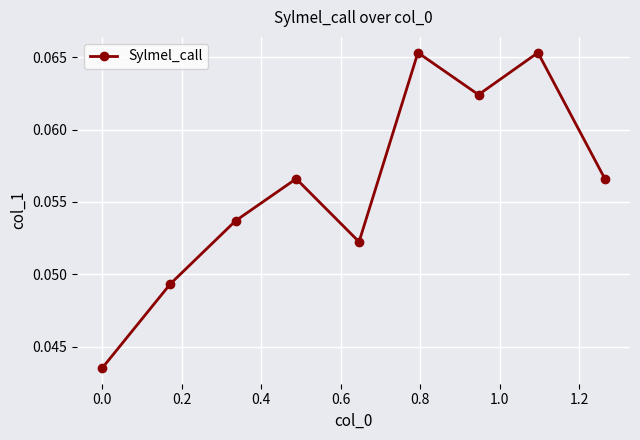

How many interior local valleys (lower than both neighbors) does the data have?

2